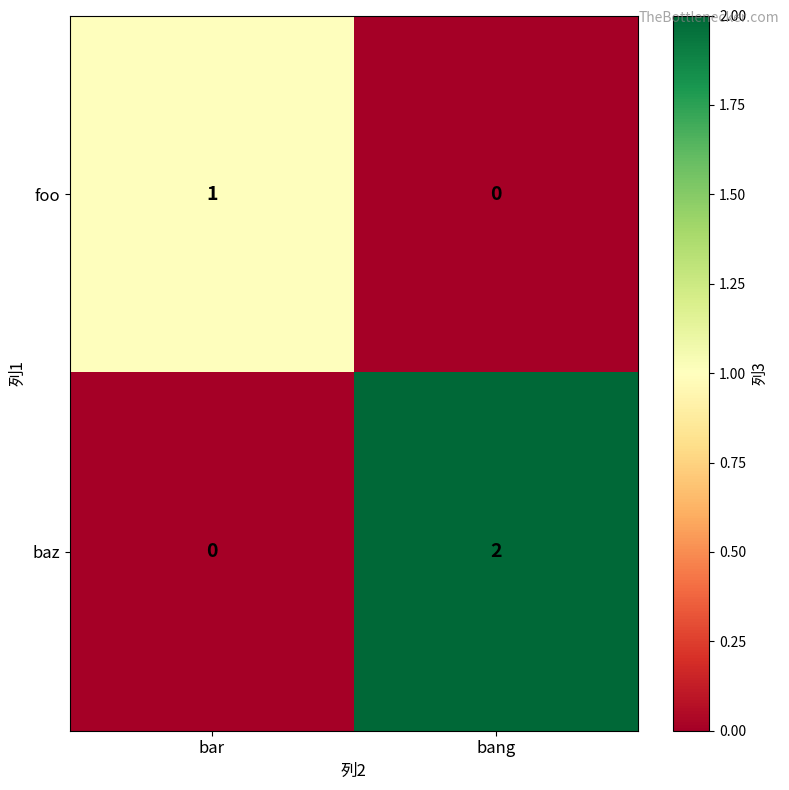

At which category does the chart reach its peak across all series?

bang